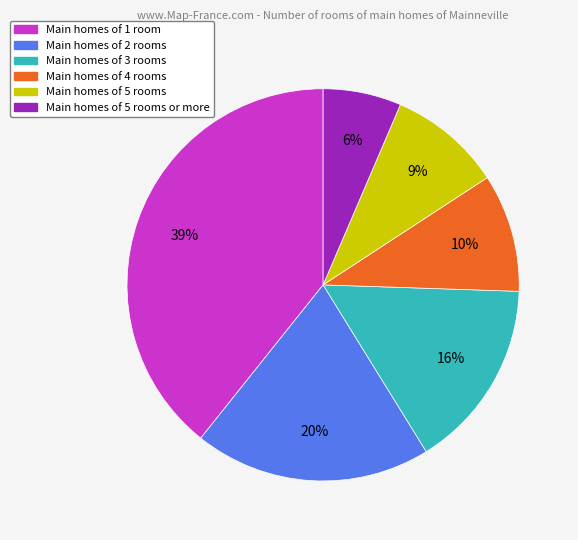

Is there any slice that represents more than half of the pie?

No